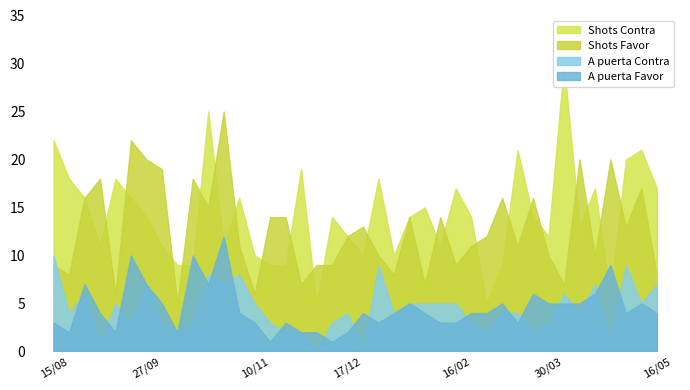

What value does the A puerta Favor series have at 11/01, to the nearest 5?

5